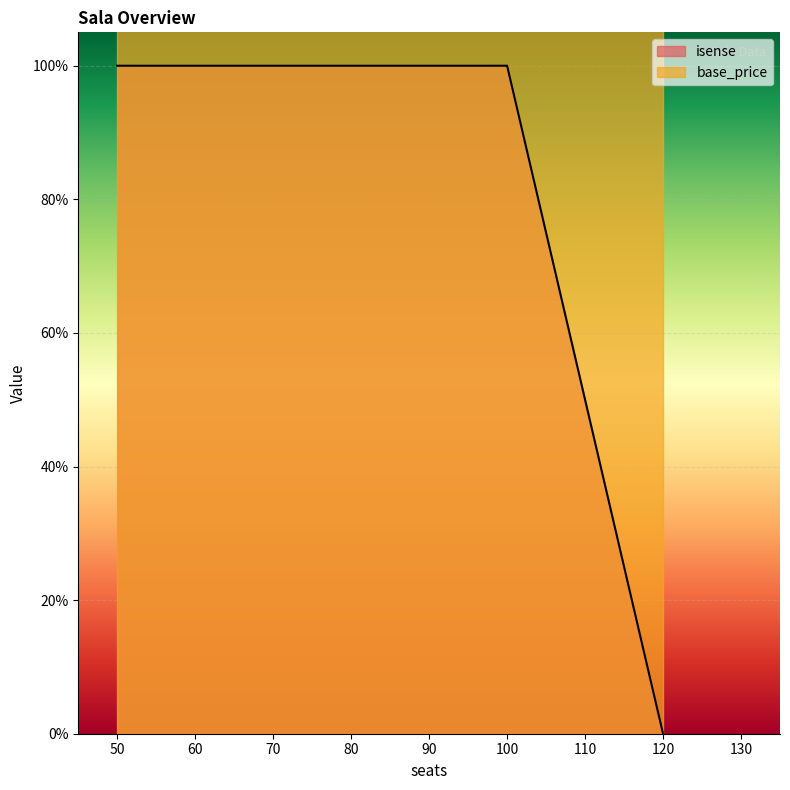

At which category does isense reach its first local valley?

120